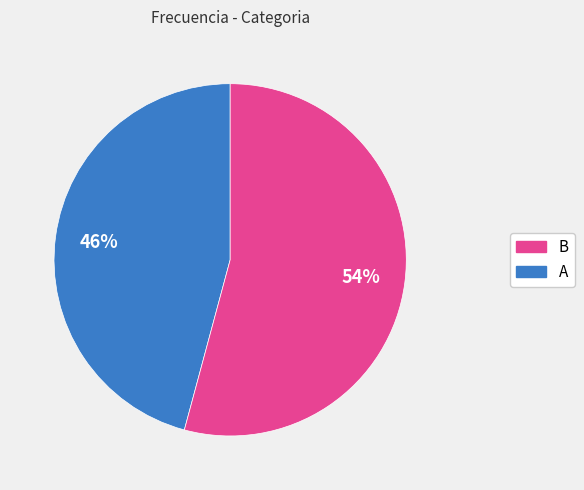

To the nearest percent, what is the average slice percentage?

50%